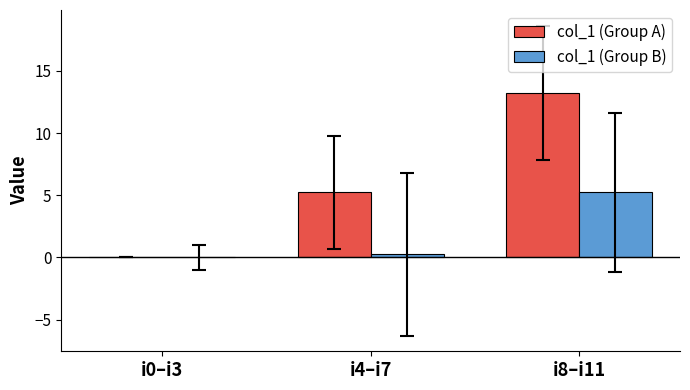

What is the sum of all col_1 (Group A) values?

18.5